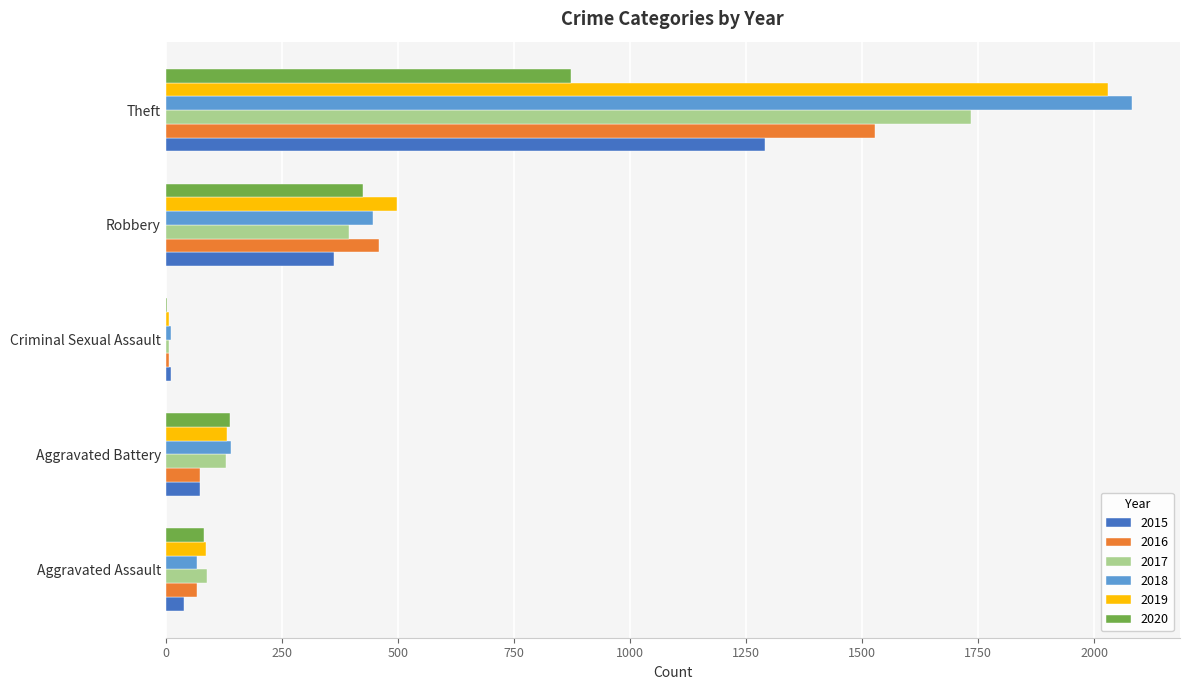

At which category is the sum across all series the highest?

Theft